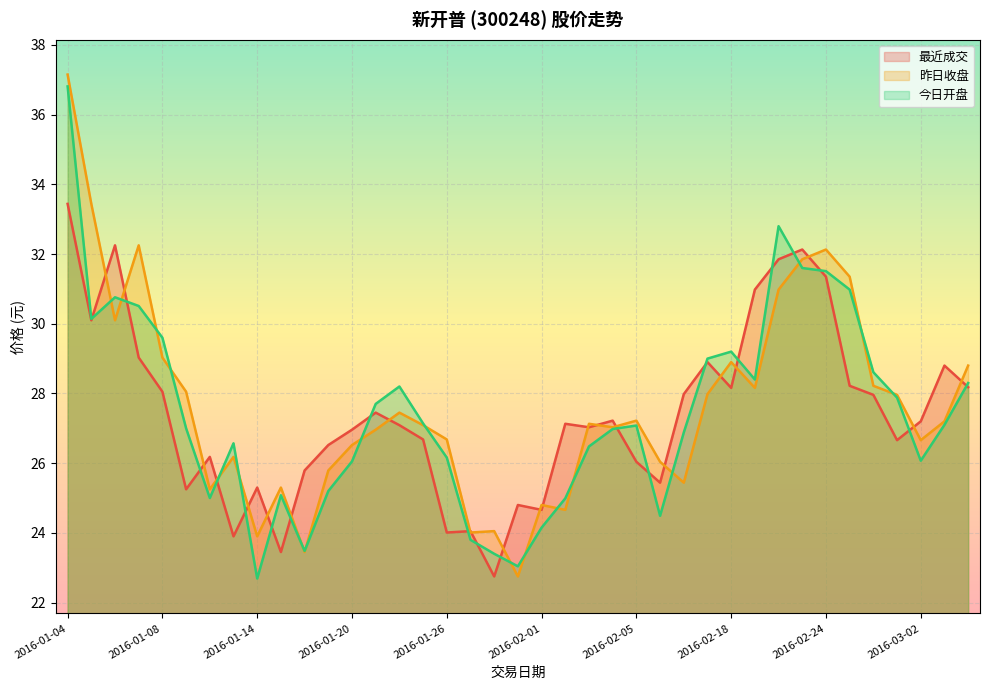

At 2016-02-26, list the series in order from smallest to largest.

最近成交, 昨日收盘, 今日开盘